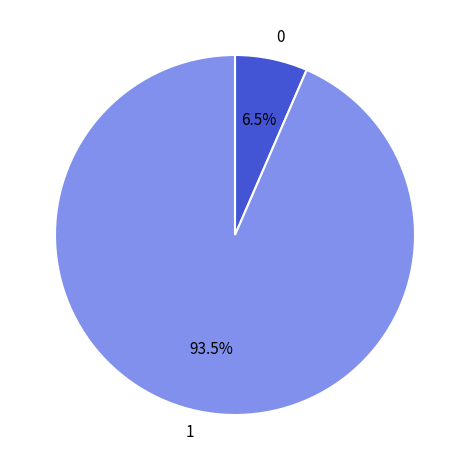

To the nearest percent, what is the difference between the largest and smallest slice percentages?

87%